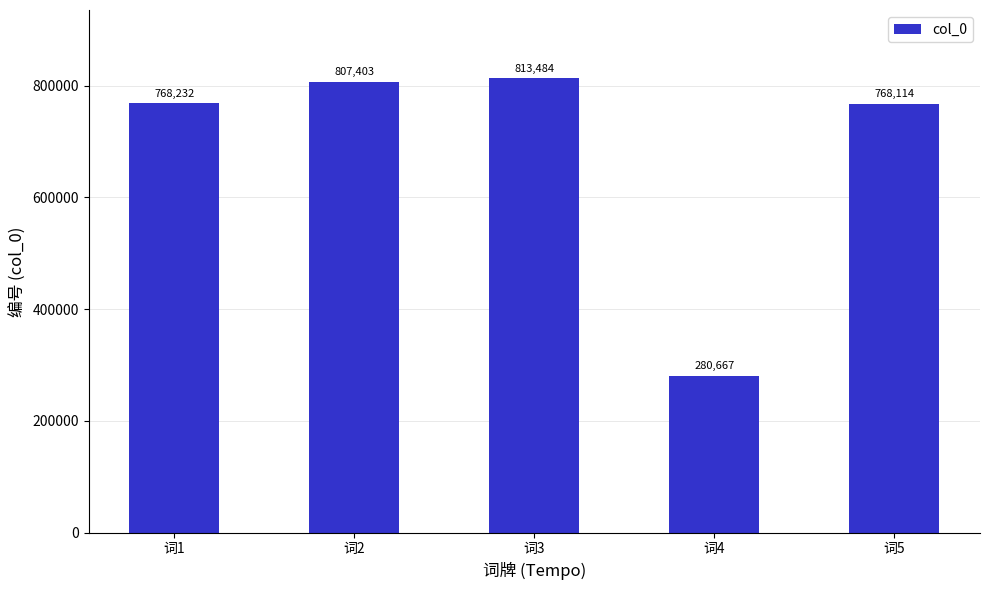

How many values are below 768232?

2